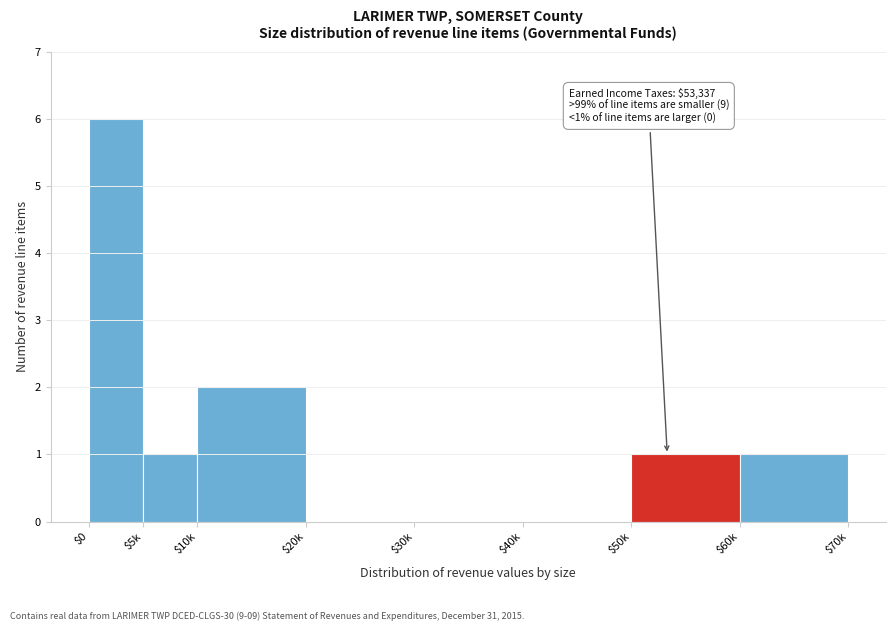

Which label corresponds to the largest value in the chart?

$0